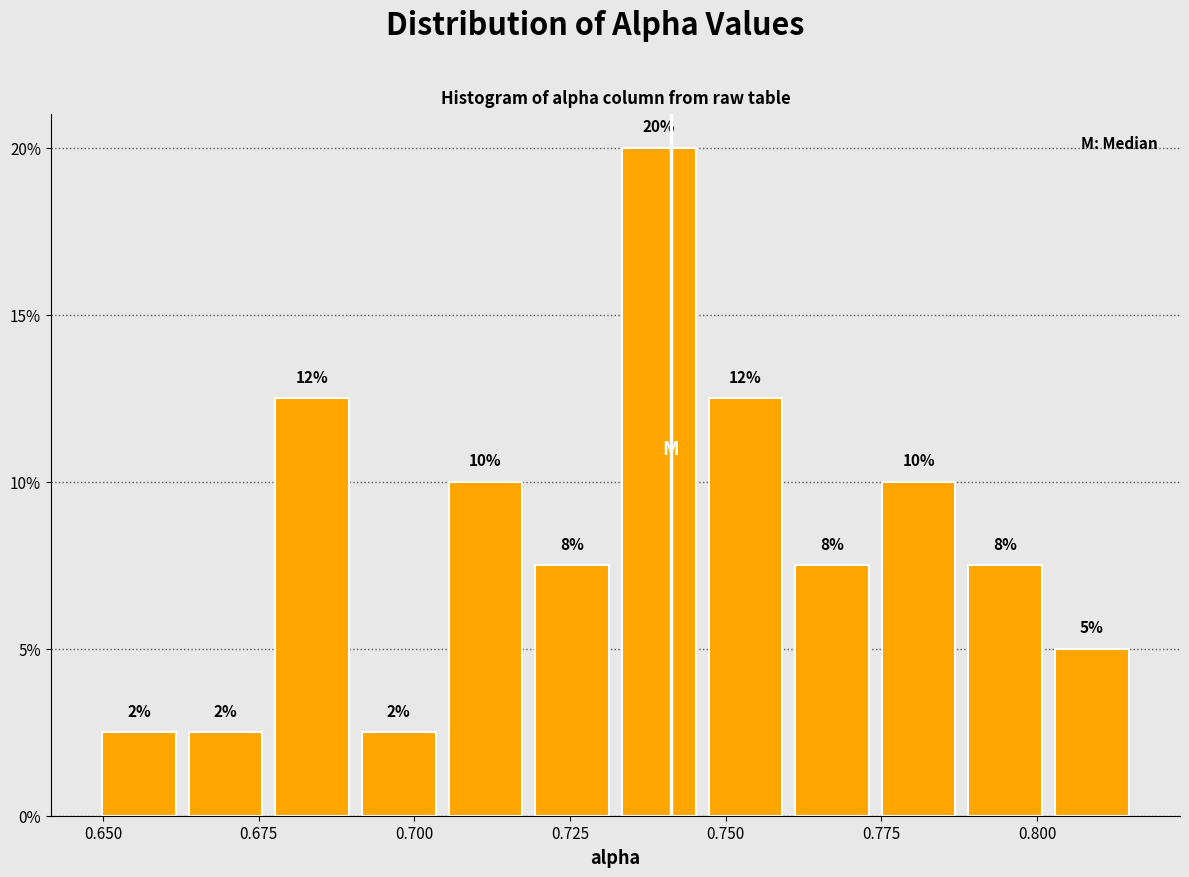

Read against the x-axis, roughly where is the centre of the tallest bar?

0.740